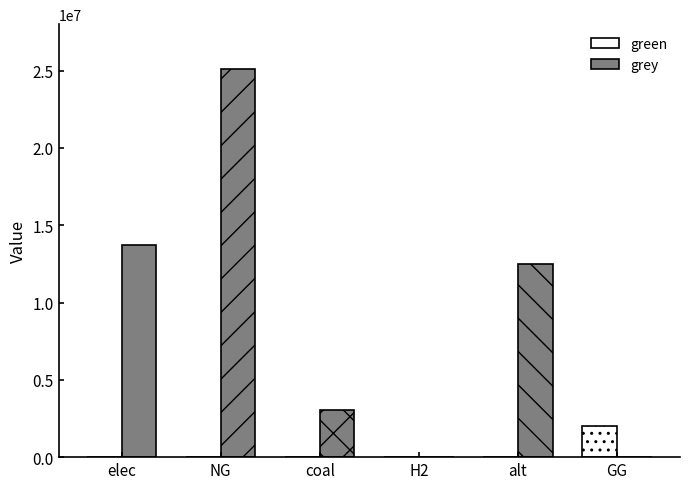

At which label does green reach its peak?

GG